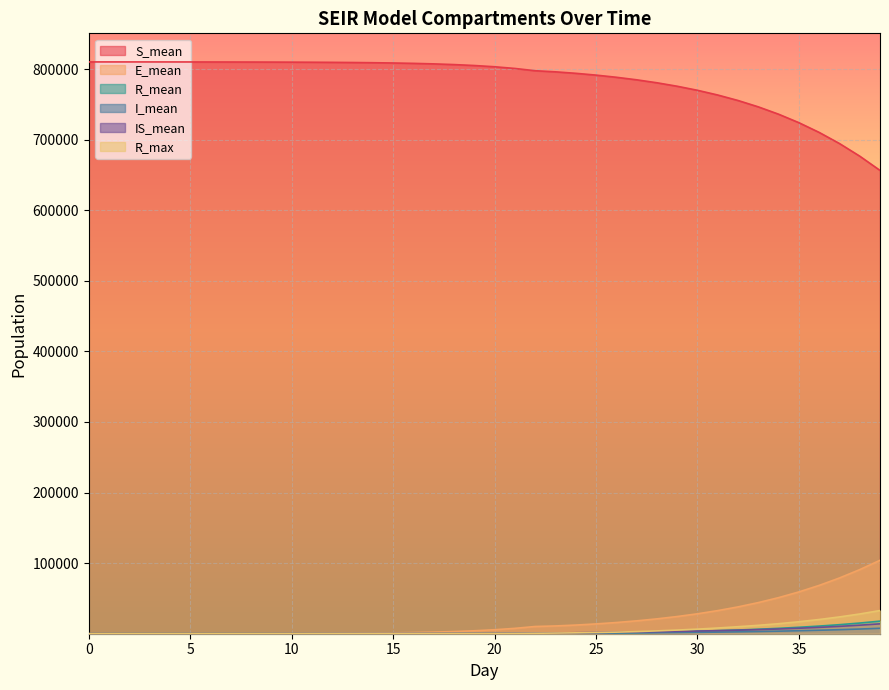

Is it true that E_mean equals 5633.6 at 20?

True